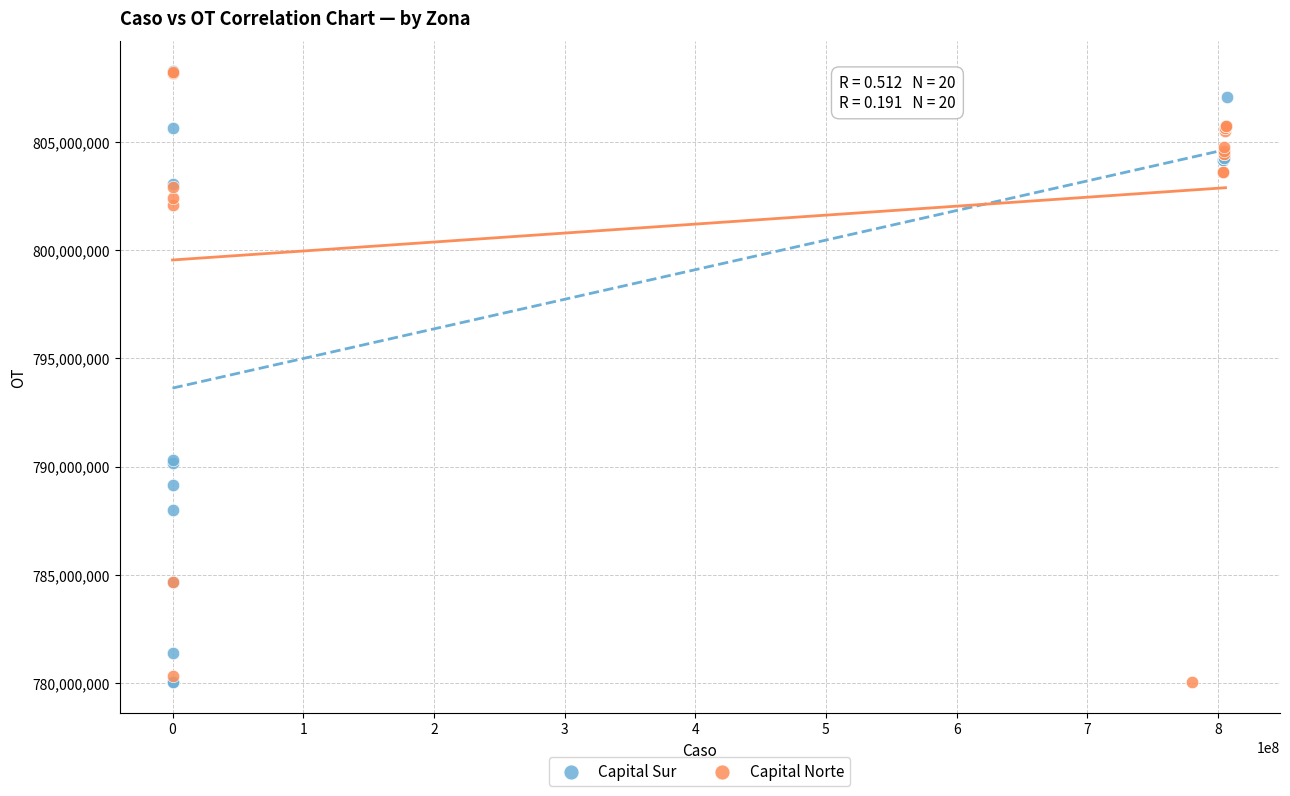

What are all the series names shown in the legend?

Capital Sur, Capital Norte